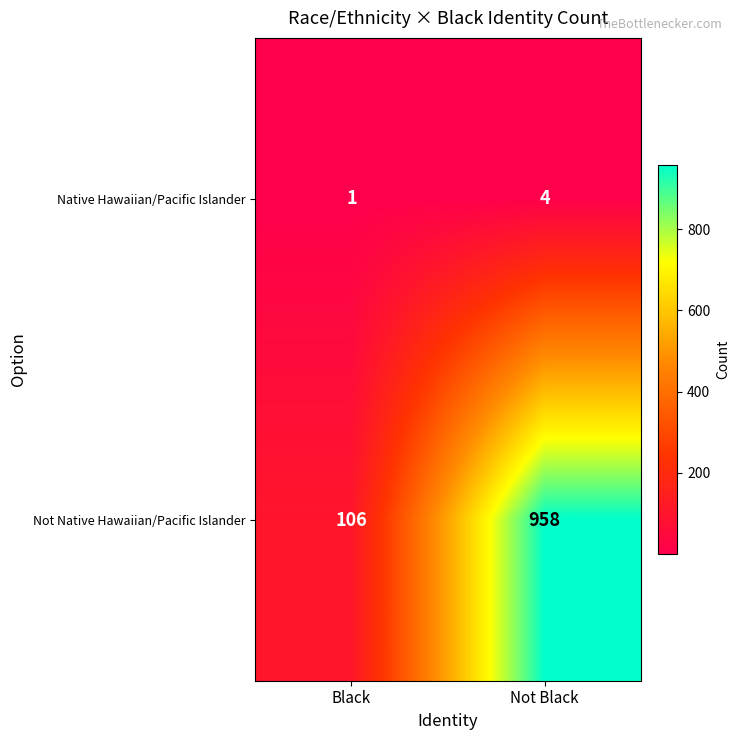

At which category is the sum across all series the highest?

Not Black